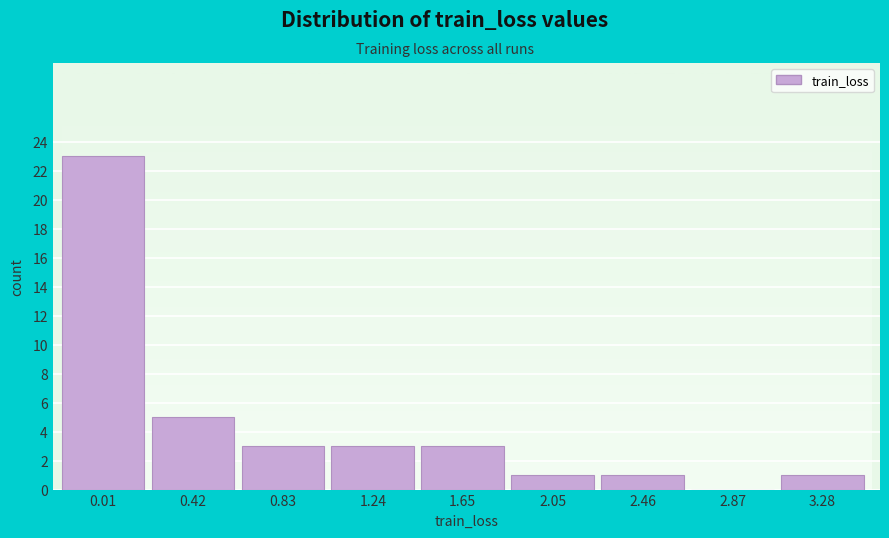

Reading left to right, list all the values displayed in this chart.

0.01=23	0.42=5	0.83=3	1.24=3	1.65=3	2.05=1	2.46=1	2.87=0	3.28=1